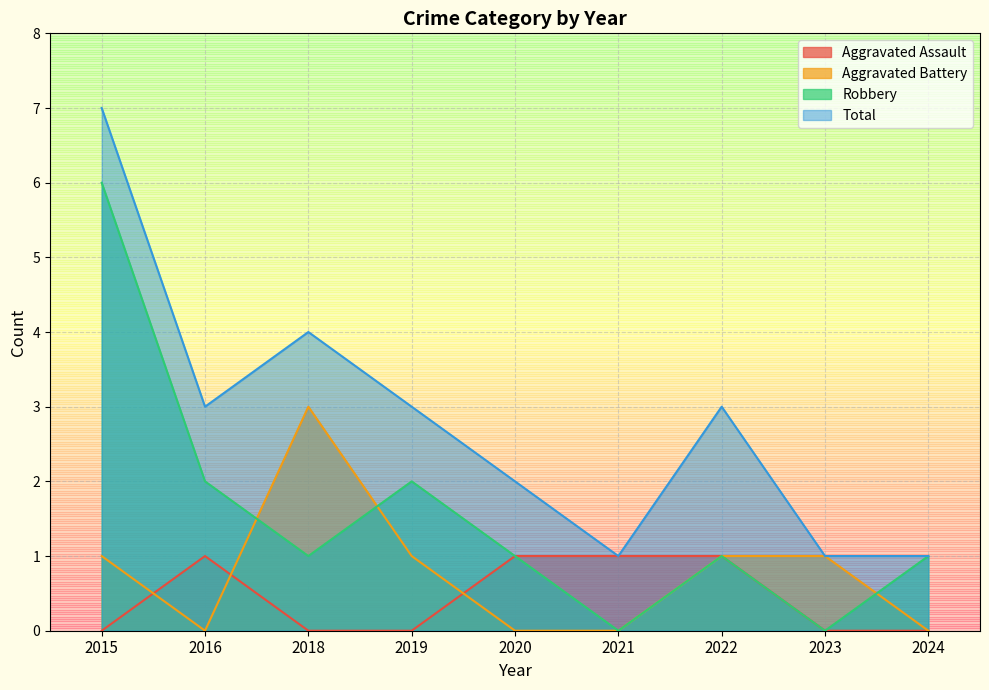

Which series has the largest total across all categories?

Total